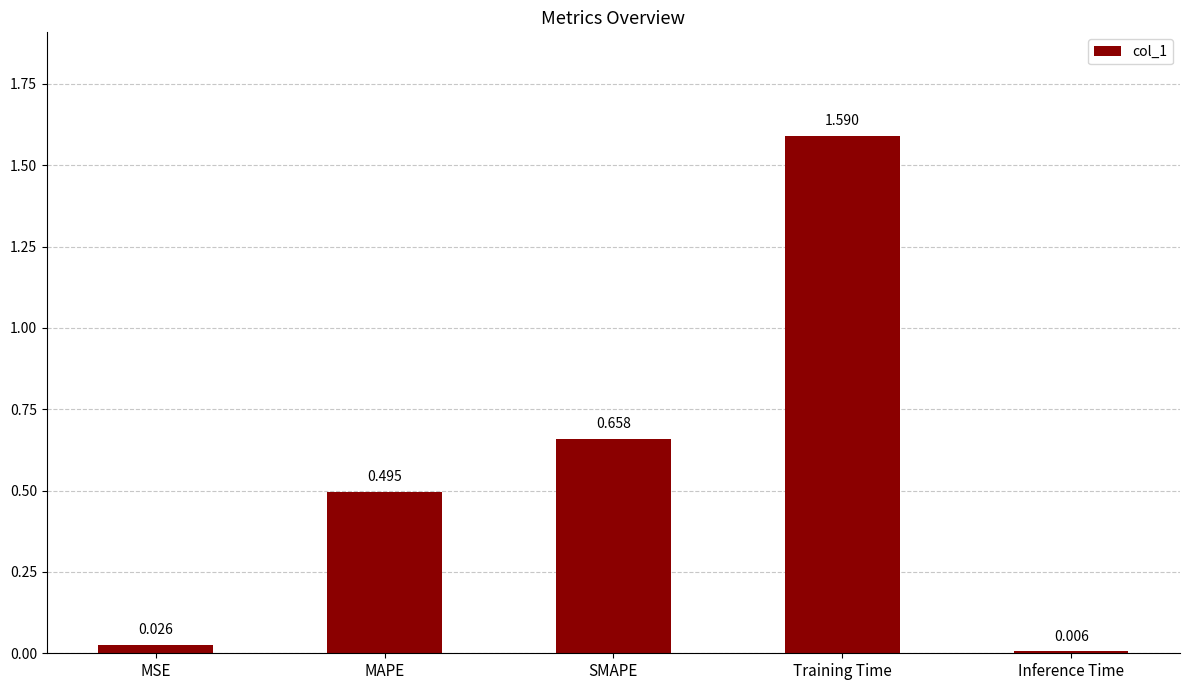

How many data points does each series have?

5